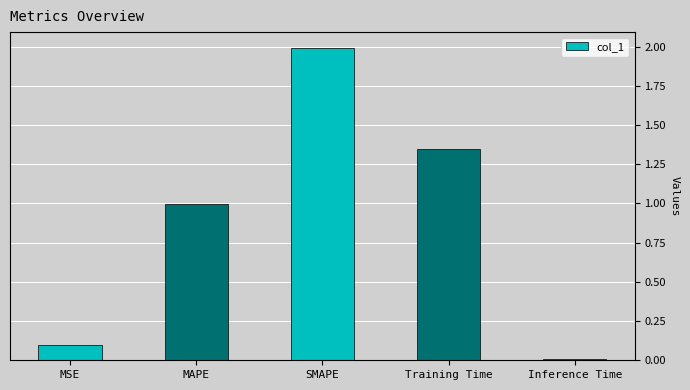

What is the value of the 3rd bar from the left?

2.0